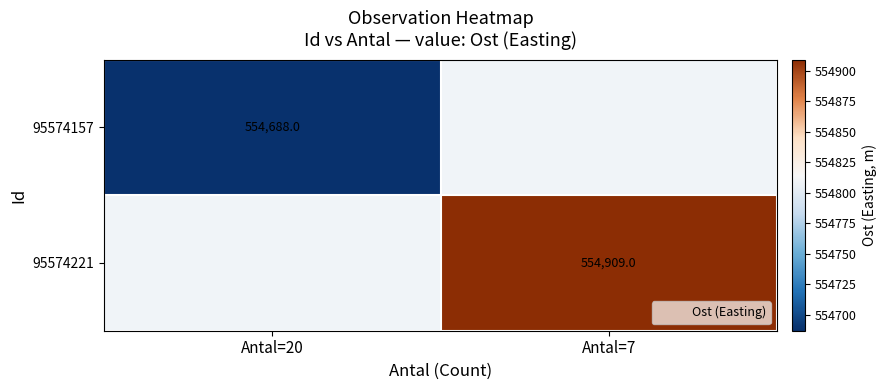

True or false: 95574157 has a value of 260382.3 at Antal=20.

False